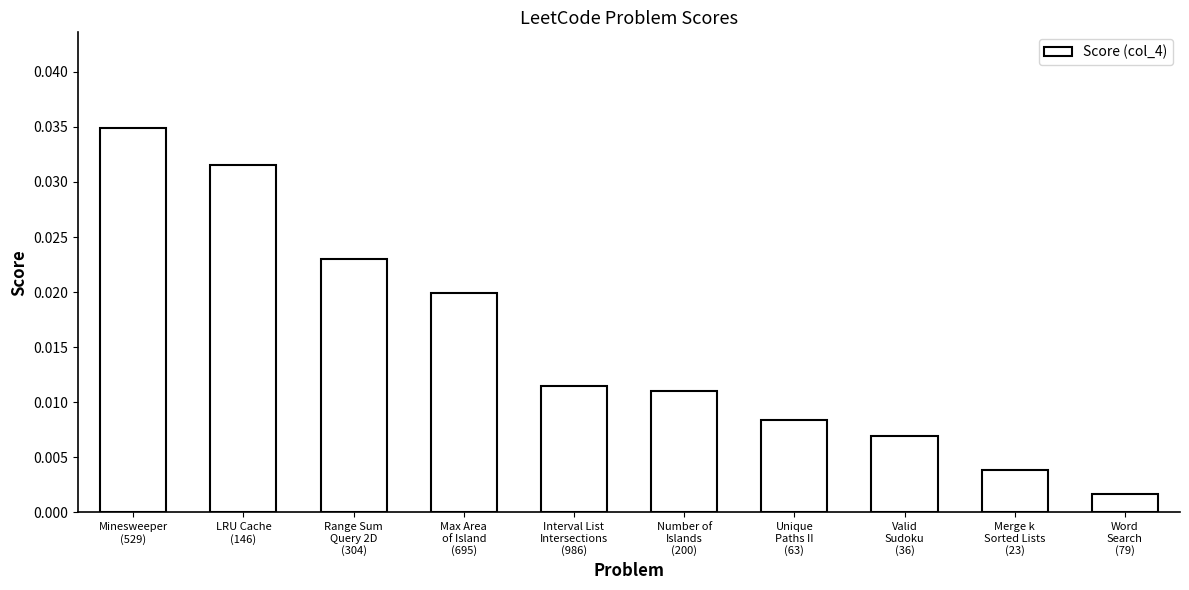

What position from the left is LRU Cache
(146)?

2